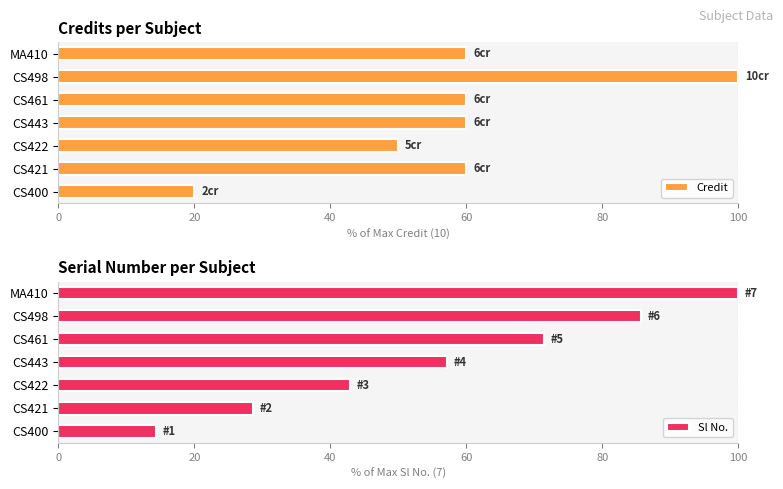

What is the difference between the maximum and second lowest values in the Credit series?

50